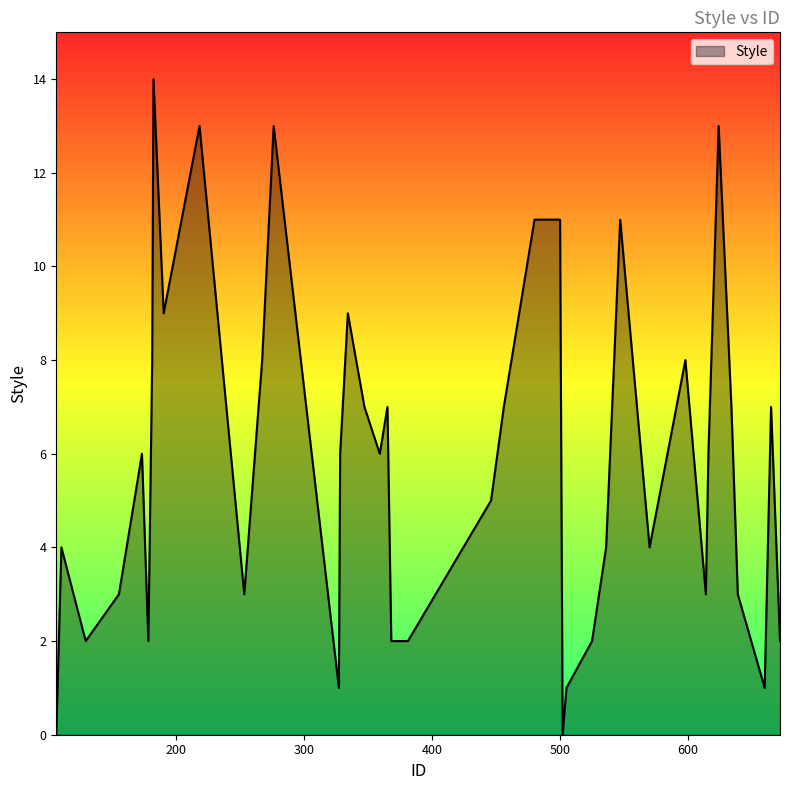

Is this an area chart (filled region under the line)?

Yes